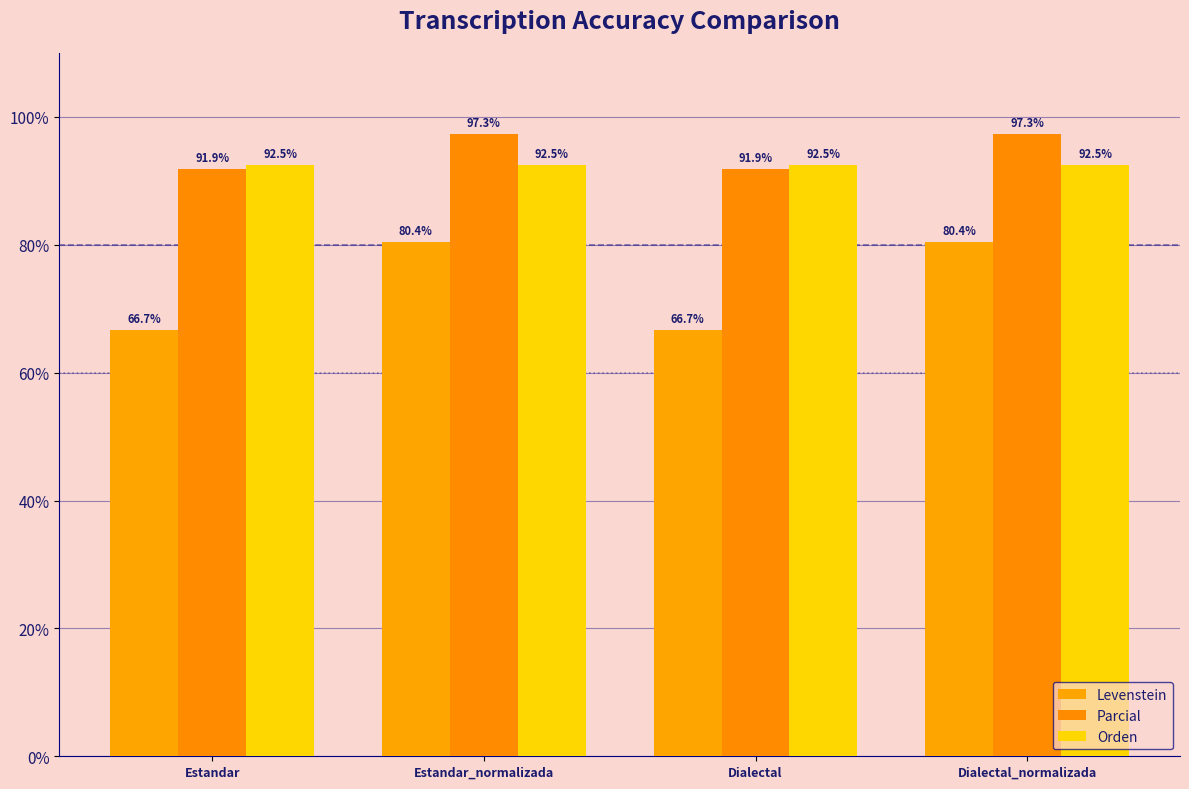

At which category does the chart reach its minimum across all series?

Estandar